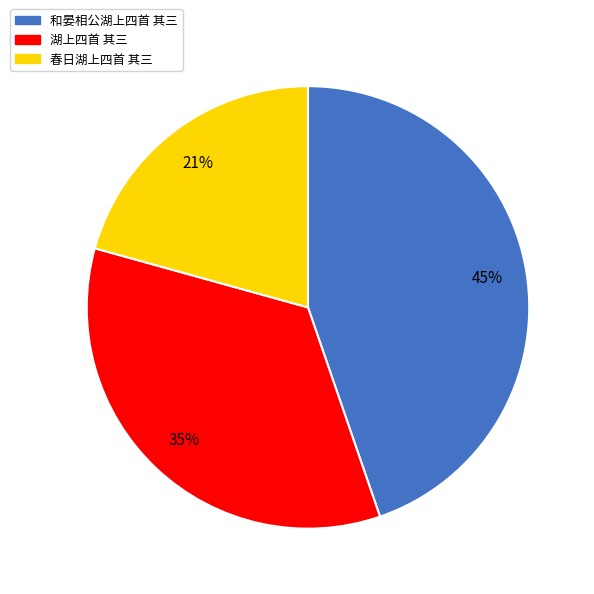

To the nearest percent, what portion does 湖上四首 其三 represent?

35%